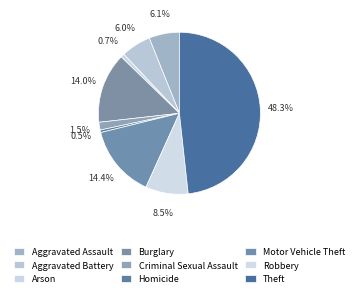

To the nearest percent, what is the combined percentage of Arson and Homicide?

1%